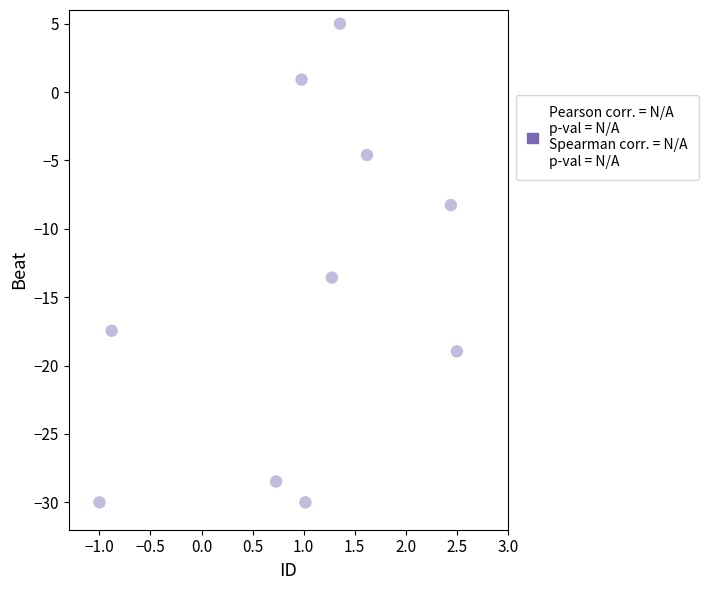

What is the average Y value?

-14.5